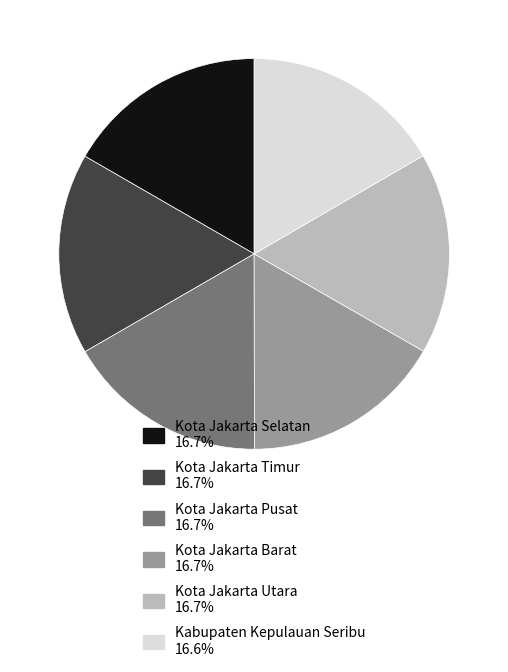

Is the sum of Kota Jakarta Selatan and Kabupaten Kepulauan Seribu greater than half?

No